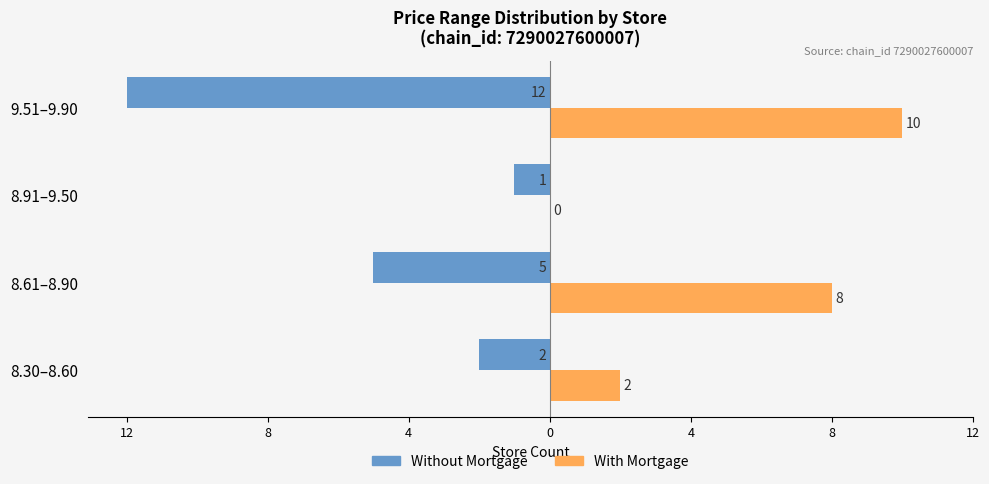

Which series has the widest spread of values?

Without Mortgage